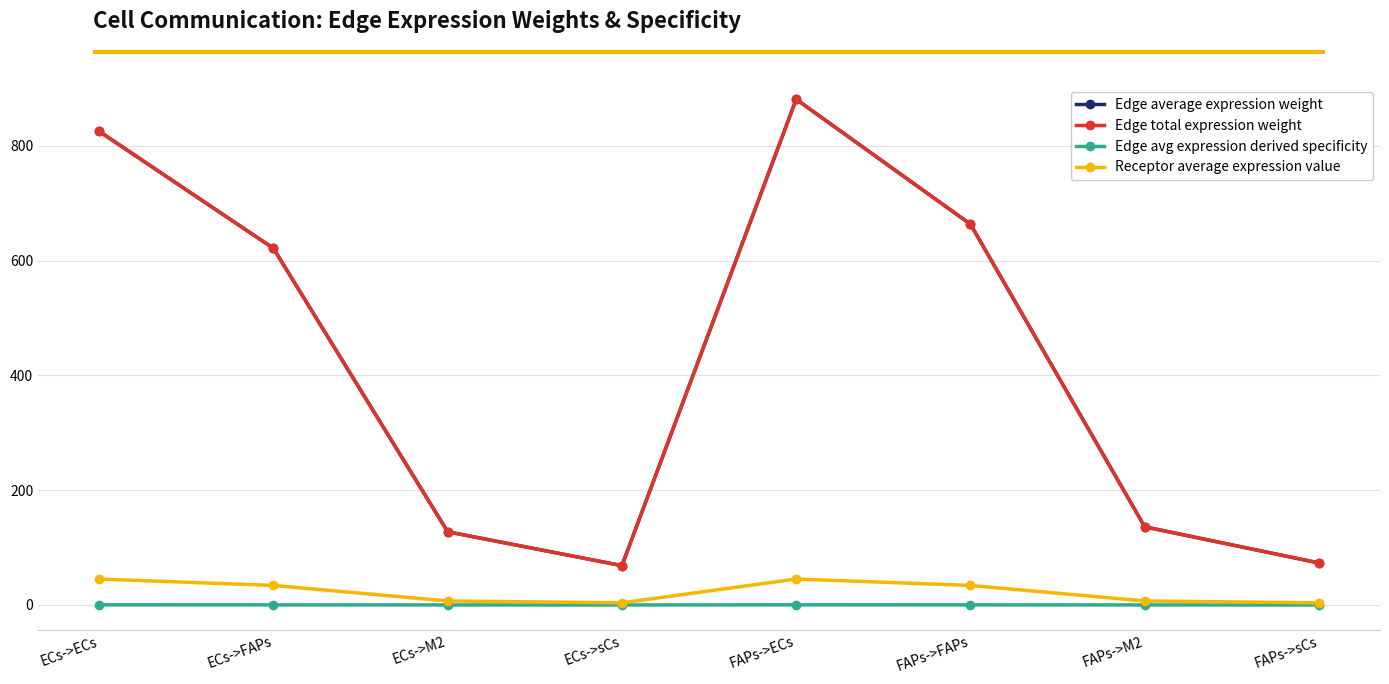

How many interior local peaks does the Edge total expression weight series have?

1